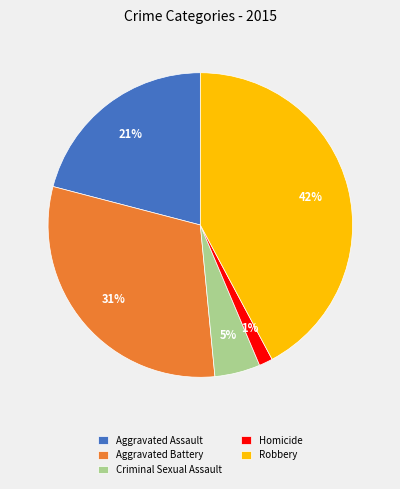

Is there any slice that represents more than half of the pie?

No